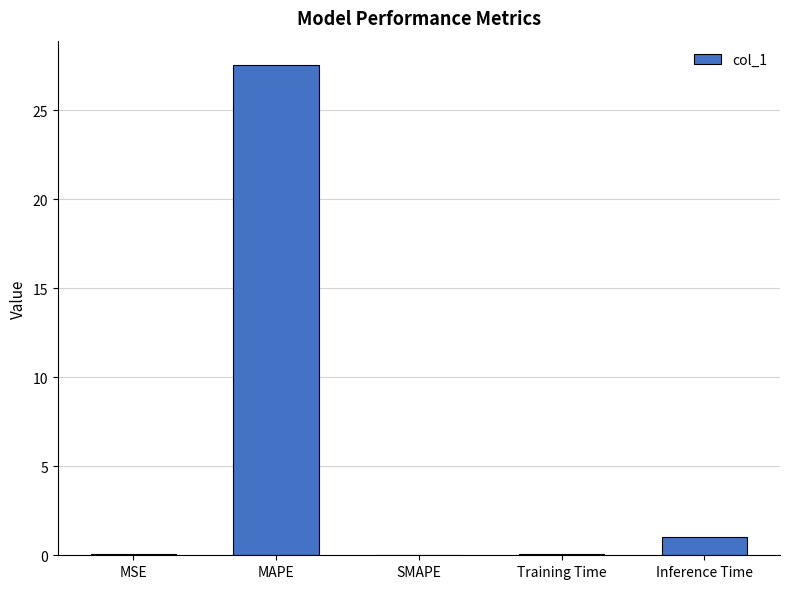

Which category has the highest value across all series?

MAPE